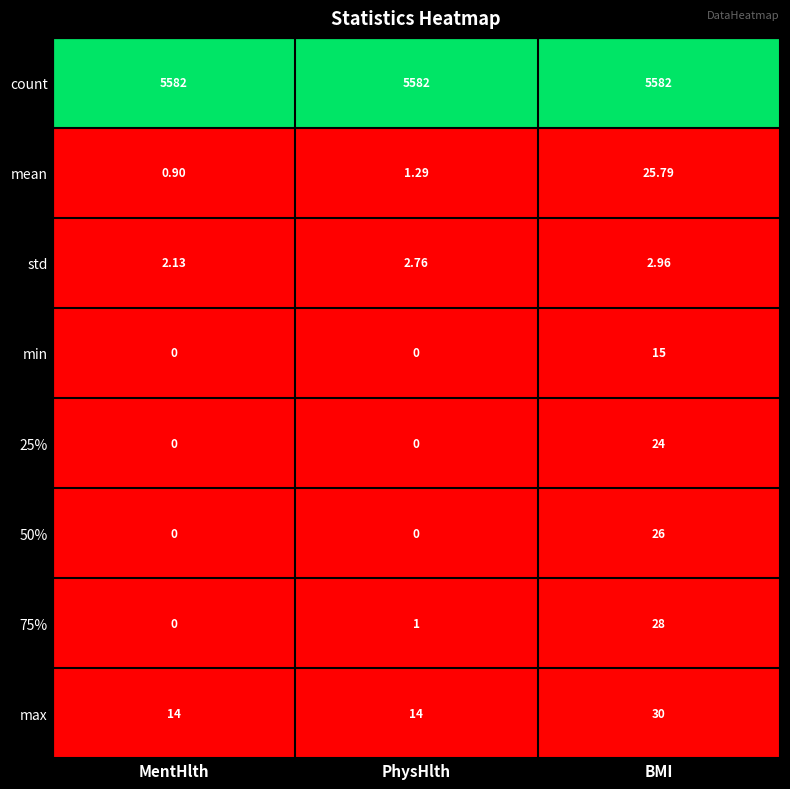

At which category is the sum across all series the highest?

BMI